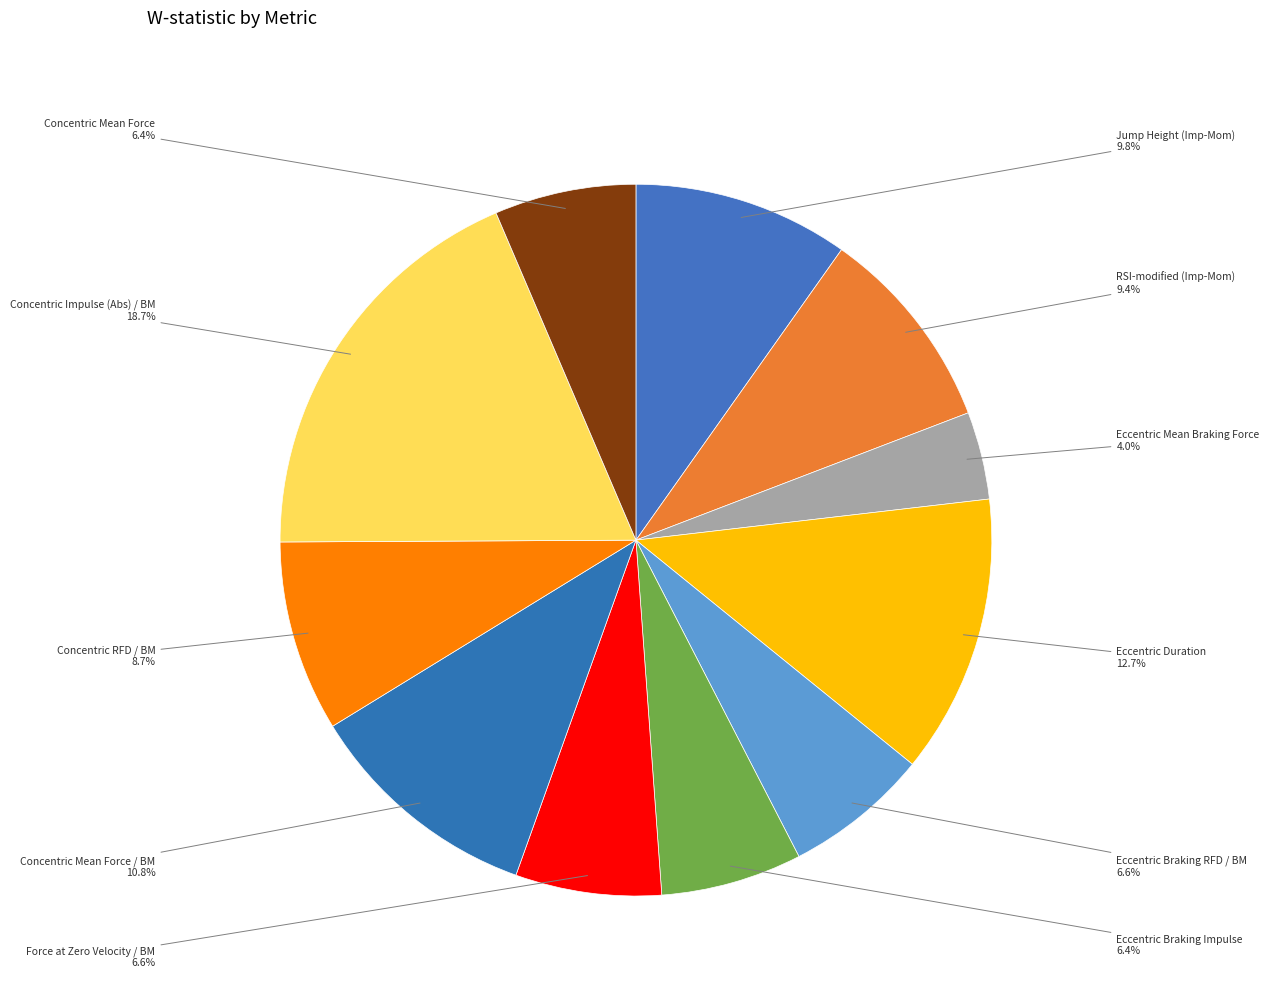

How many slices are in this pie chart?

11